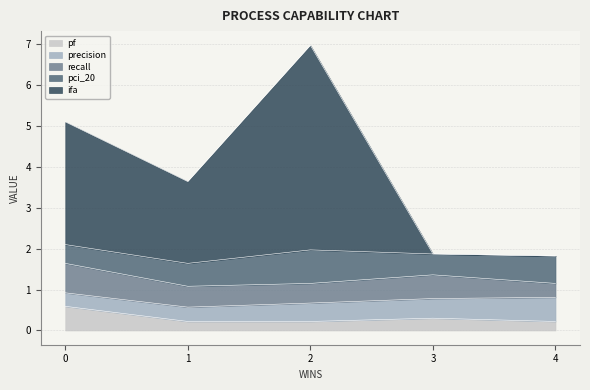

What is the difference between the maximum and minimum values in the ifa series?

5.0